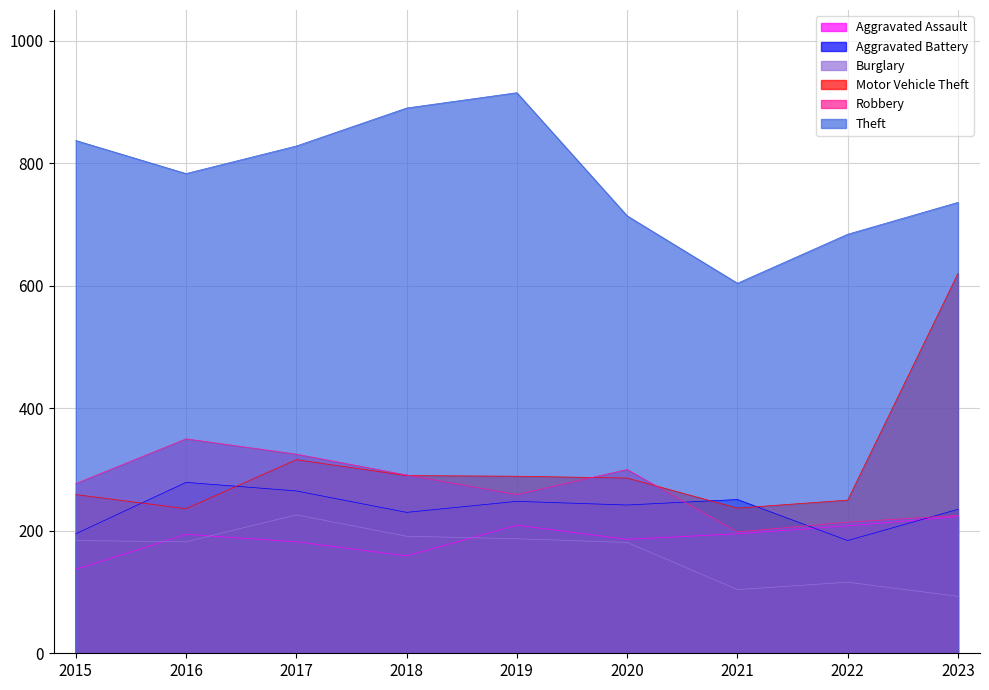

What is the sum of the Aggravated Battery values at 2016 and 2015?

474